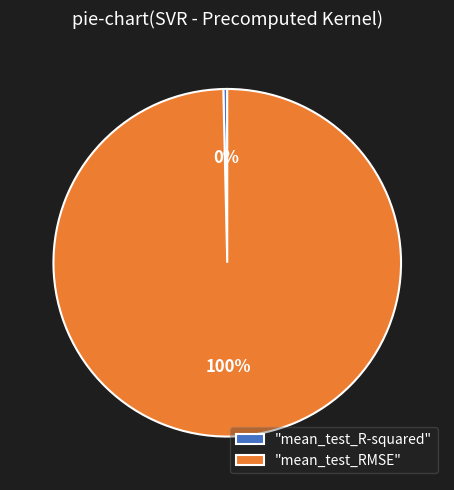

Which category has the smallest portion of the pie?

"mean_test_R-squared"